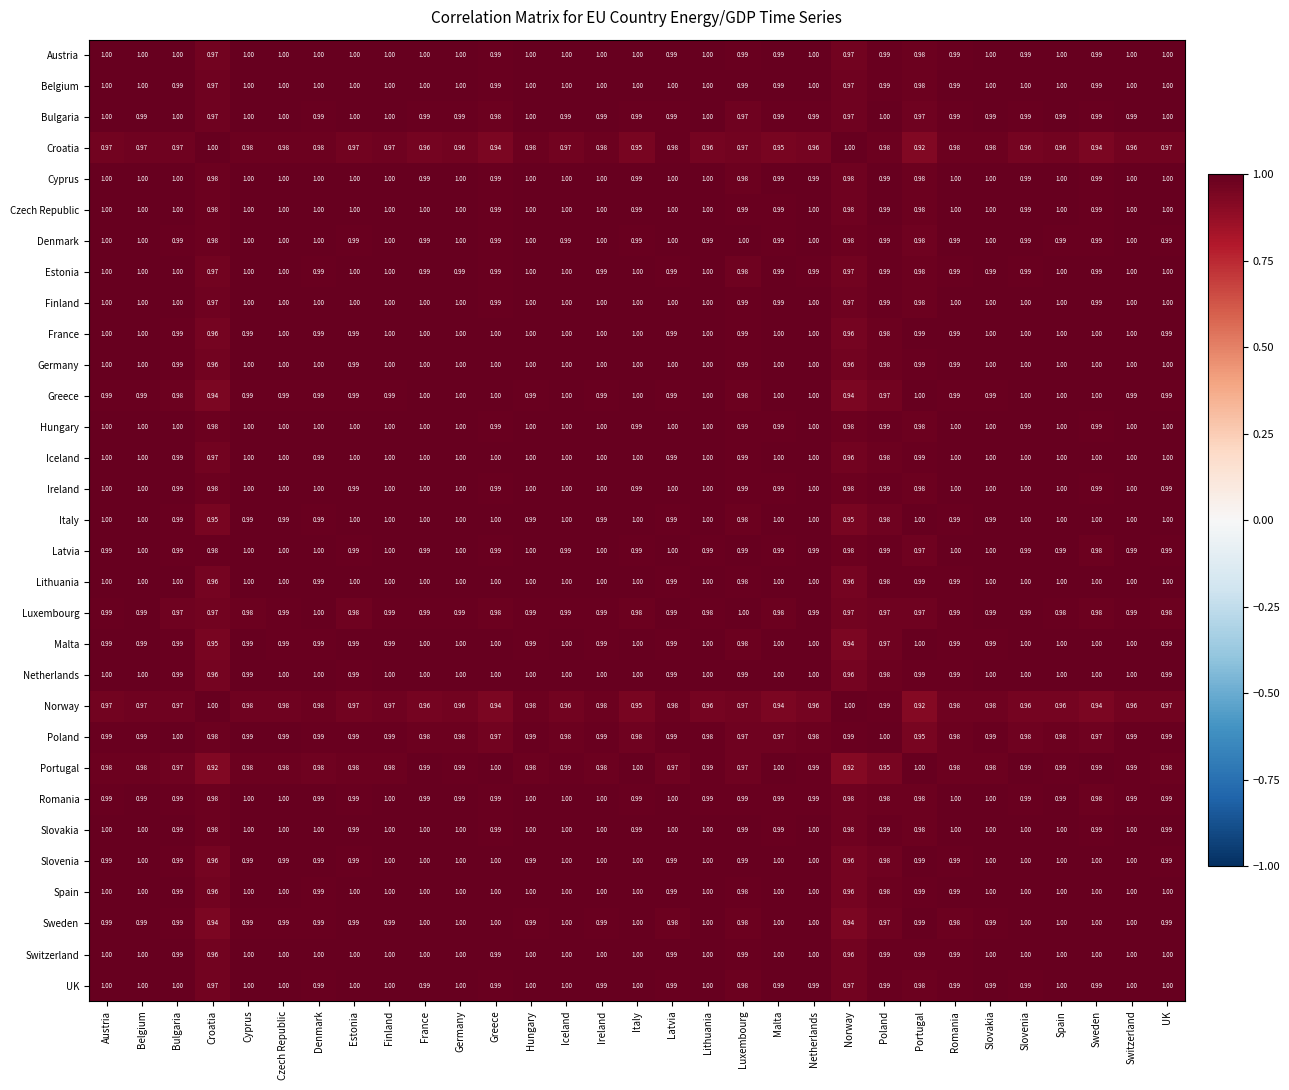

Which series changed the most between Hungary and Iceland?

Norway